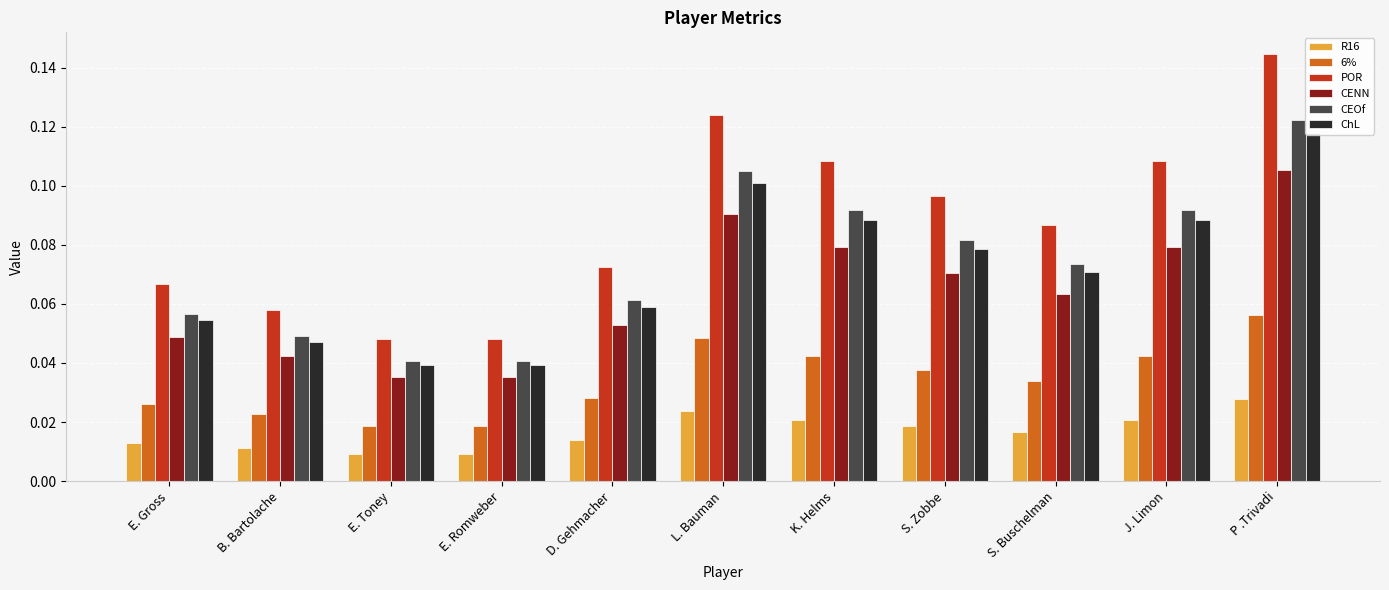

Reading left to right, what are all the values shown in this chart?

R16: E. Gross=0.0	B. Bartolache=0.0	E. Toney=0.0	E. Romweber=0.0	D. Gehmacher=0.0	L. Bauman=0.0	K. Helms=0.0	S. Zobbe=0.0	S. Buschelman=0.0	J. Limon=0.0	P .Trivadi=0.0
6%: E. Gross=0.0	B. Bartolache=0.0	E. Toney=0.0	E. Romweber=0.0	D. Gehmacher=0.0	L. Bauman=0.0	K. Helms=0.0	S. Zobbe=0.0	S. Buschelman=0.0	J. Limon=0.0	P .Trivadi=0.1
POR: E. Gross=0.1	B. Bartolache=0.1	E. Toney=0.0	E. Romweber=0.0	D. Gehmacher=0.1	L. Bauman=0.1	K. Helms=0.1	S. Zobbe=0.1	S. Buschelman=0.1	J. Limon=0.1	P .Trivadi=0.1
CENN: E. Gross=0.0	B. Bartolache=0.0	E. Toney=0.0	E. Romweber=0.0	D. Gehmacher=0.1	L. Bauman=0.1	K. Helms=0.1	S. Zobbe=0.1	S. Buschelman=0.1	J. Limon=0.1	P .Trivadi=0.1
CEOf: E. Gross=0.1	B. Bartolache=0.0	E. Toney=0.0	E. Romweber=0.0	D. Gehmacher=0.1	L. Bauman=0.1	K. Helms=0.1	S. Zobbe=0.1	S. Buschelman=0.1	J. Limon=0.1	P .Trivadi=0.1
ChL: E. Gross=0.1	B. Bartolache=0.0	E. Toney=0.0	E. Romweber=0.0	D. Gehmacher=0.1	L. Bauman=0.1	K. Helms=0.1	S. Zobbe=0.1	S. Buschelman=0.1	J. Limon=0.1	P .Trivadi=0.1